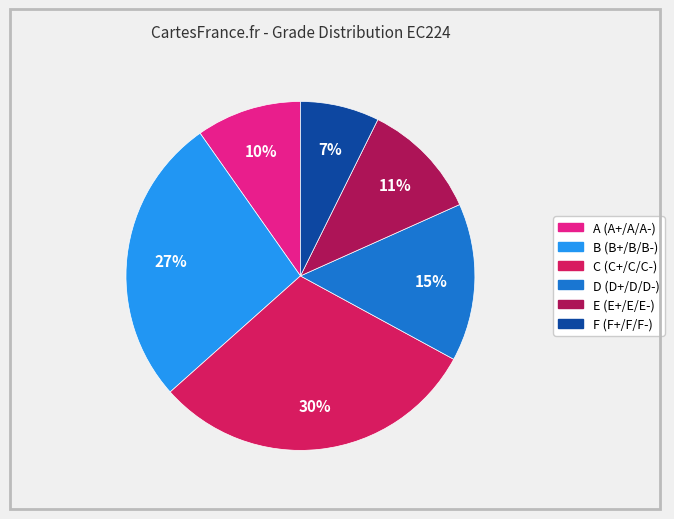

How many slices are in this pie chart?

6